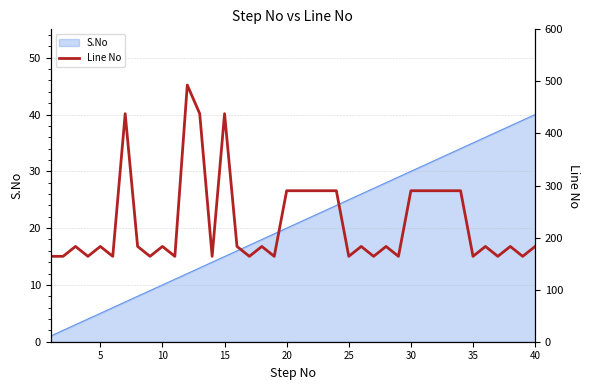

Reading right to left, transcribe all the data shown in this chart.

183	164	183	164	183	164	290	290	290	290	290	164	183	164	183	164	290	290	290	290	290	164	183	164	183	438	164	438	493	164	183	164	183	438	164	183	164	183	164	164